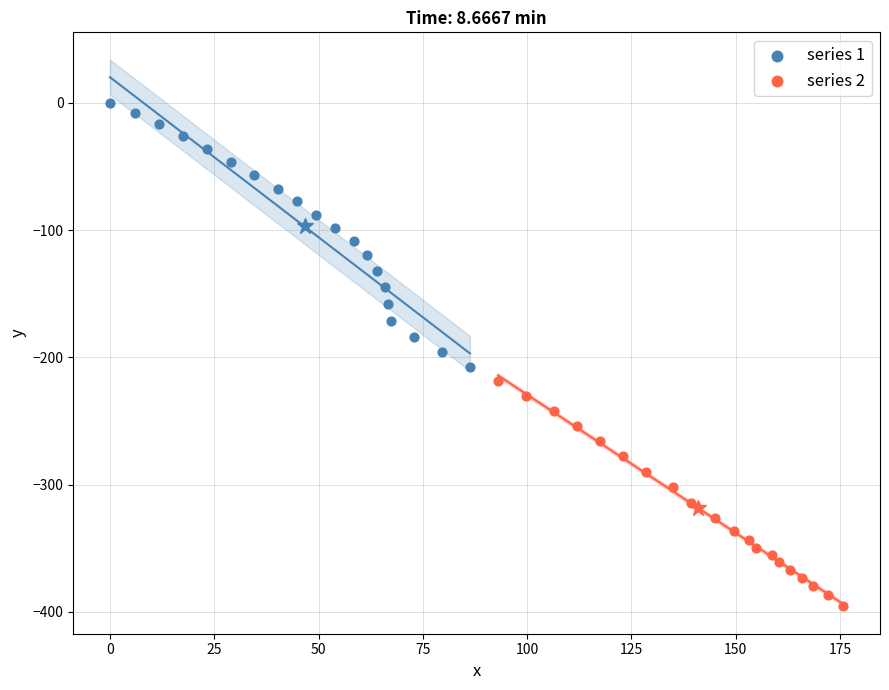

Which series reaches the maximum Y coordinate?

series 1